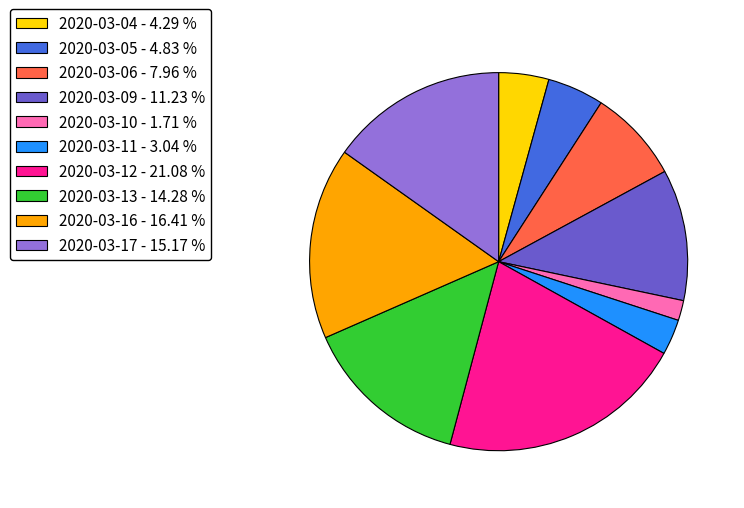

Which category has the smallest portion of the pie?

2020-03-10